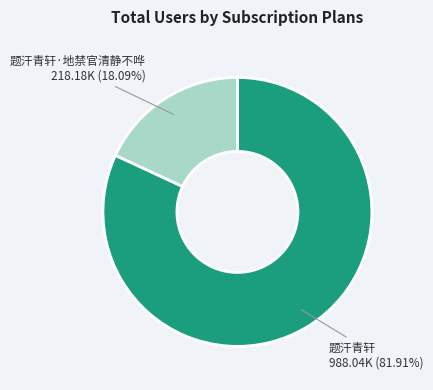

Combined, do 题汗青轩·地禁官清静不哗 and 题汗青轩 account for over 50%?

Yes